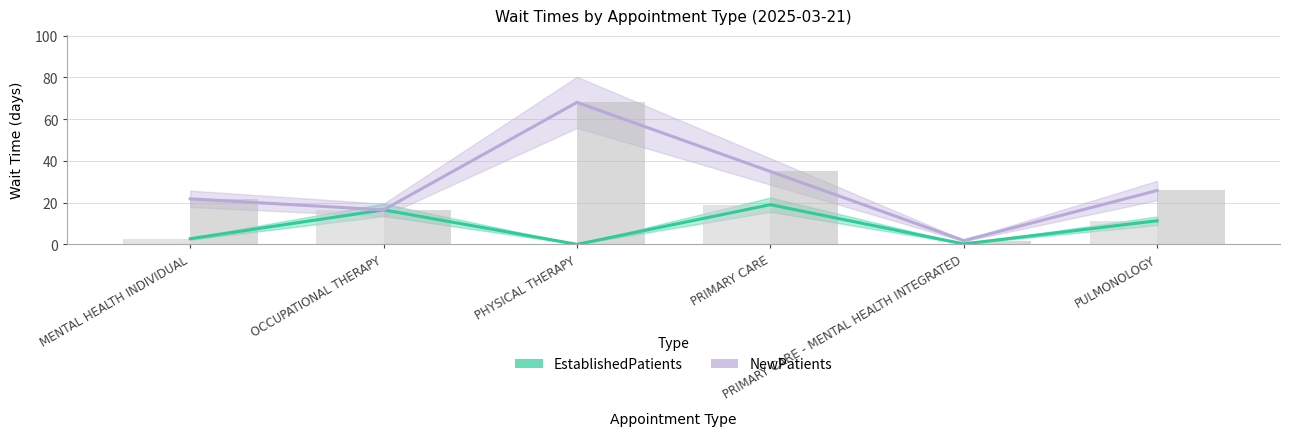

Which series has the widest spread of values?

NewPatients